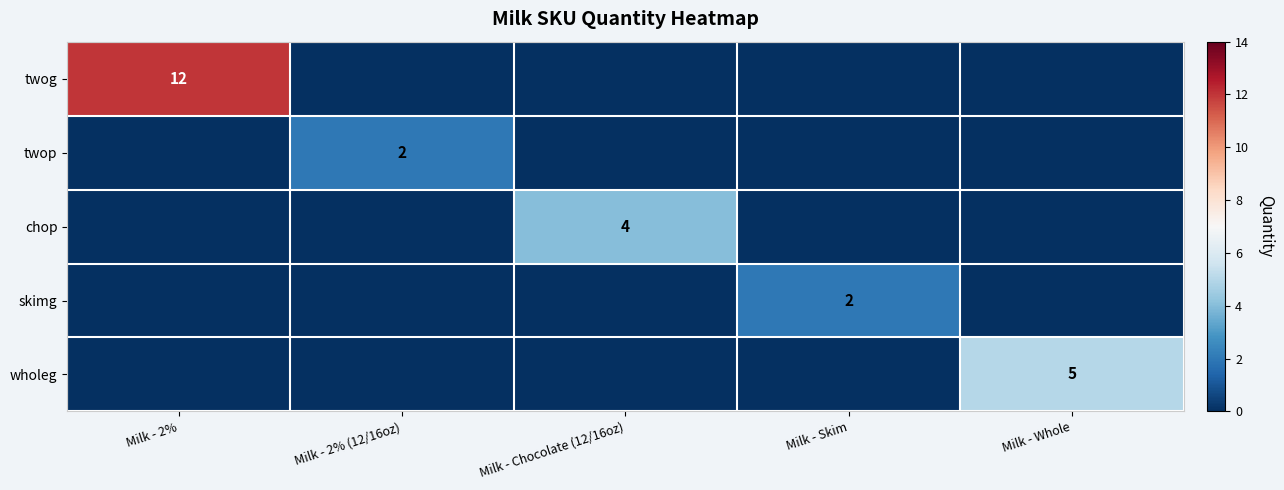

The wholeg series shows 7 at Milk - Whole. True or false?

False